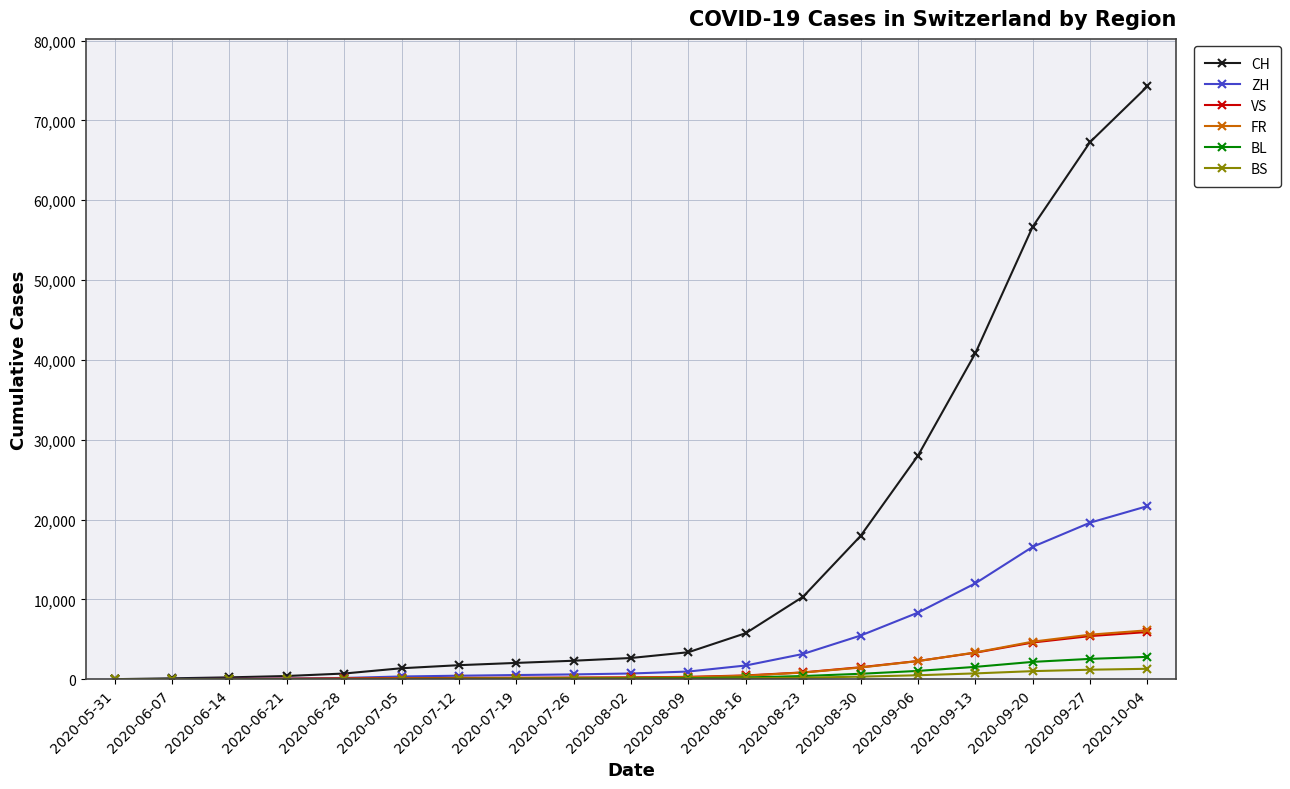

Which series has the widest spread of values?

CH